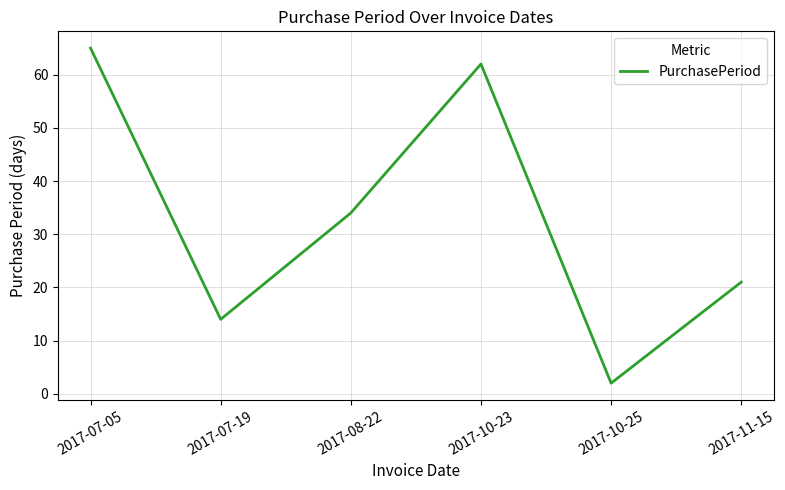

Reading right to left, list all the values displayed in this chart.

2017-11-15=21	2017-10-25=2	2017-10-23=62	2017-08-22=34	2017-07-19=14	2017-07-05=65